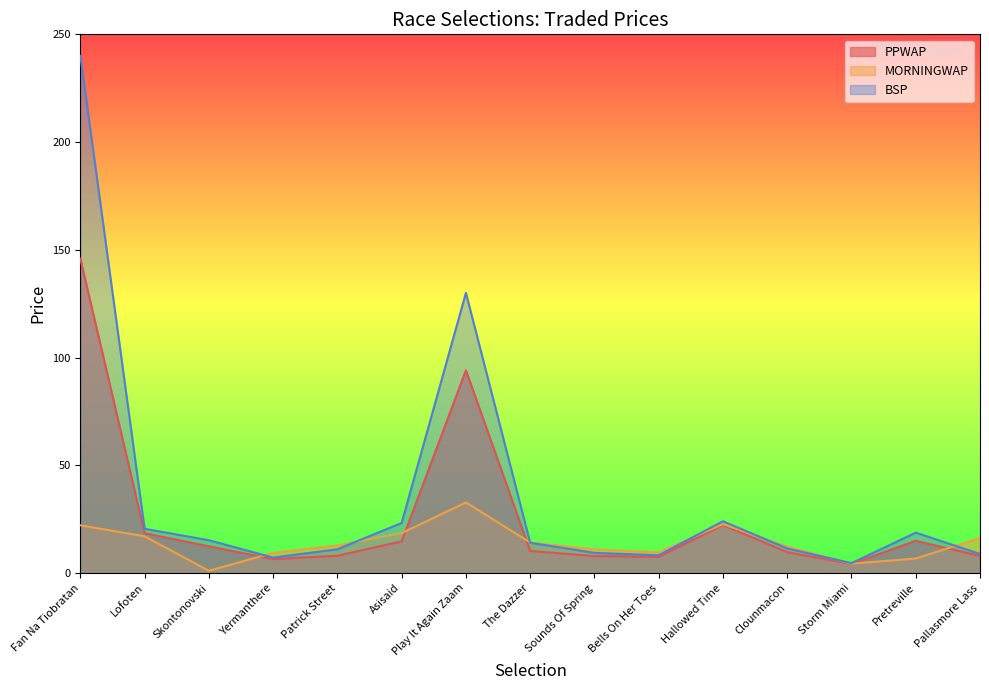

True or false: BSP has more than 1 interior local peaks.

True